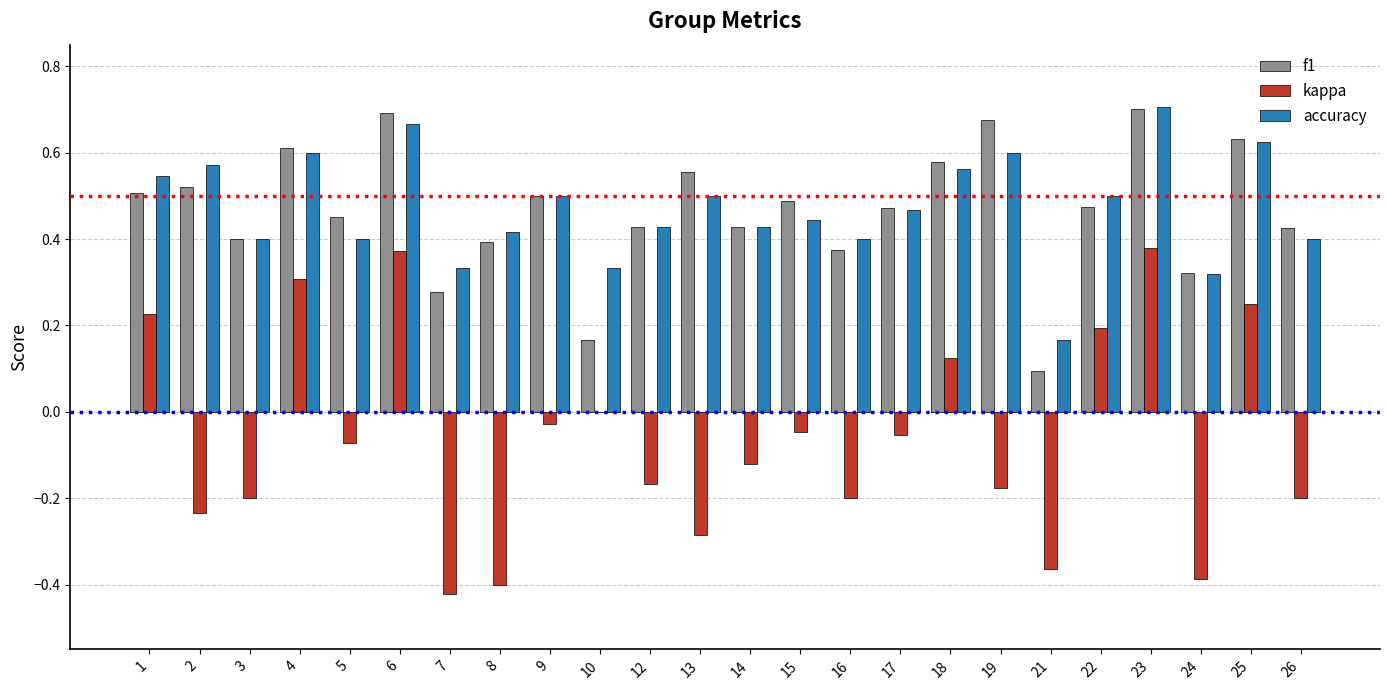

Count the f1 values in the range 0 to 1.

24